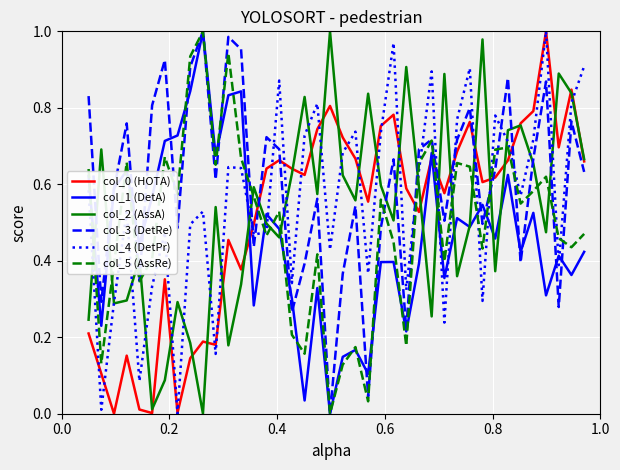

Does the chart display data point markers on the line(s)?

No